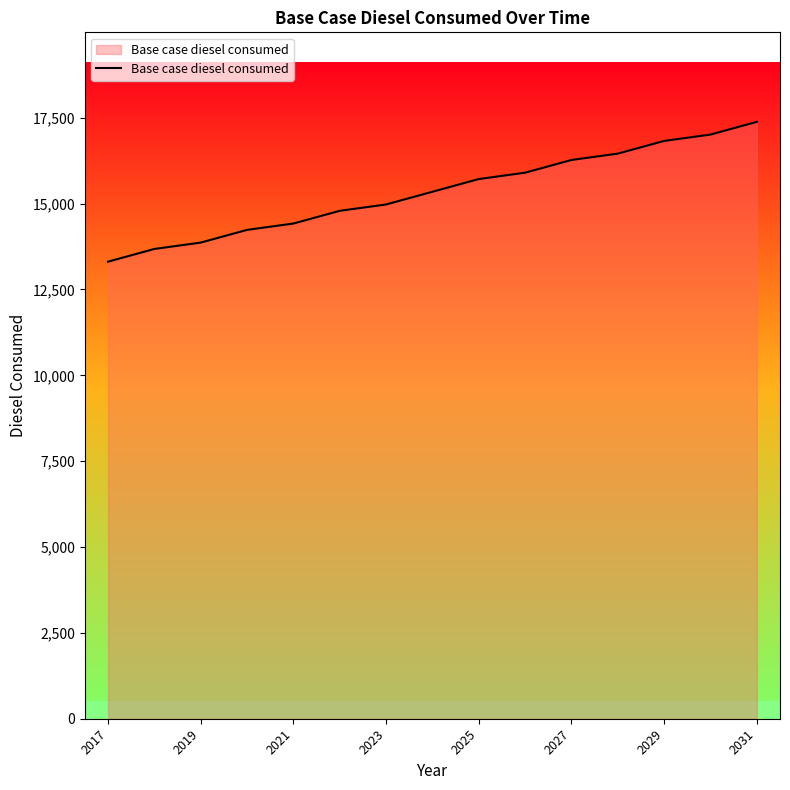

What is the difference between the maximum and minimum values?

4070.5